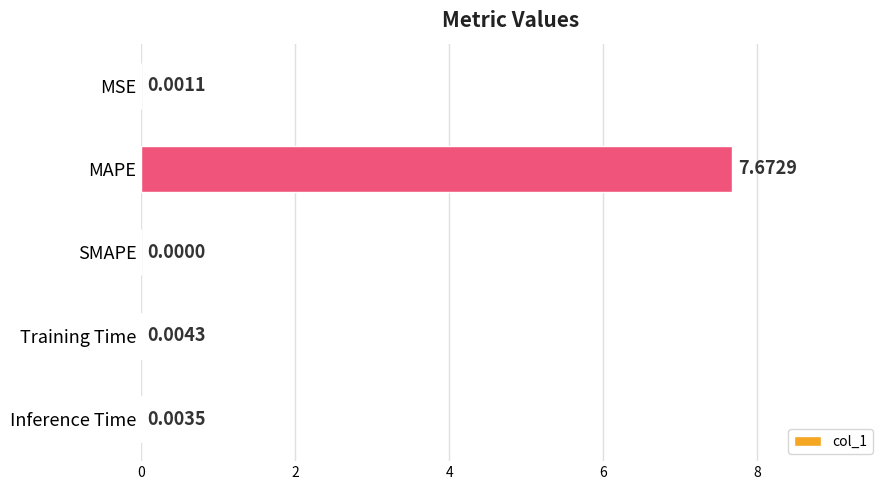

Where is the data nearest to the value 3?

Training Time